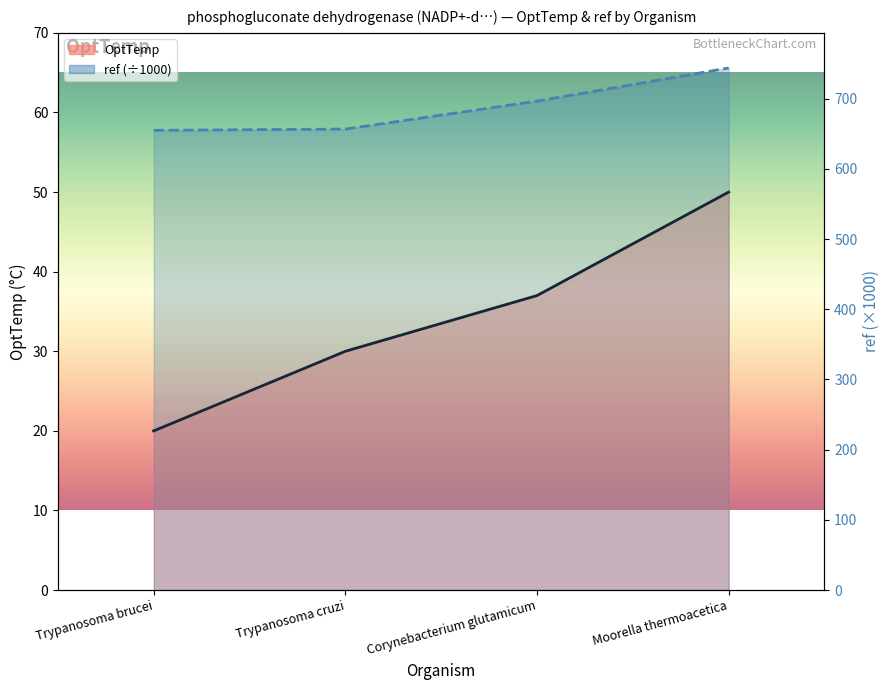

At which label does OptTemp first exceed 37?

Moorella thermoacetica